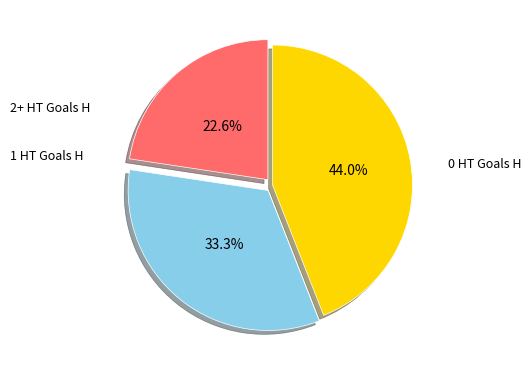

Is there a majority slice in this chart?

No